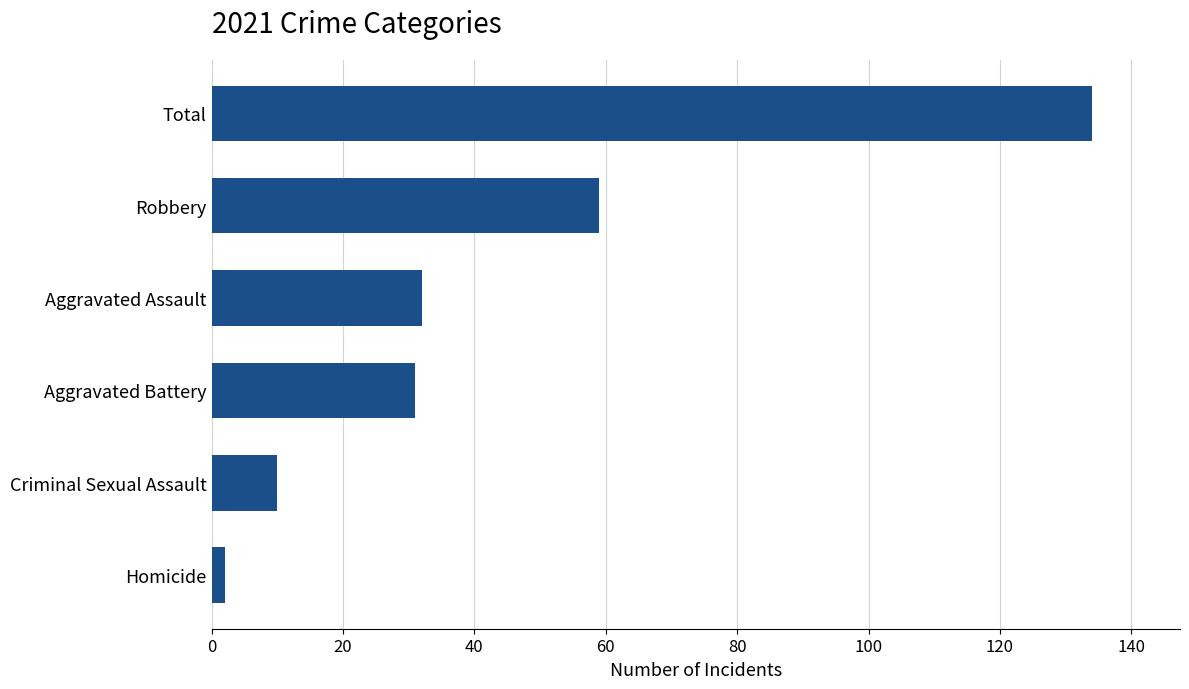

Is it true that the value at Criminal Sexual Assault is 3?

False